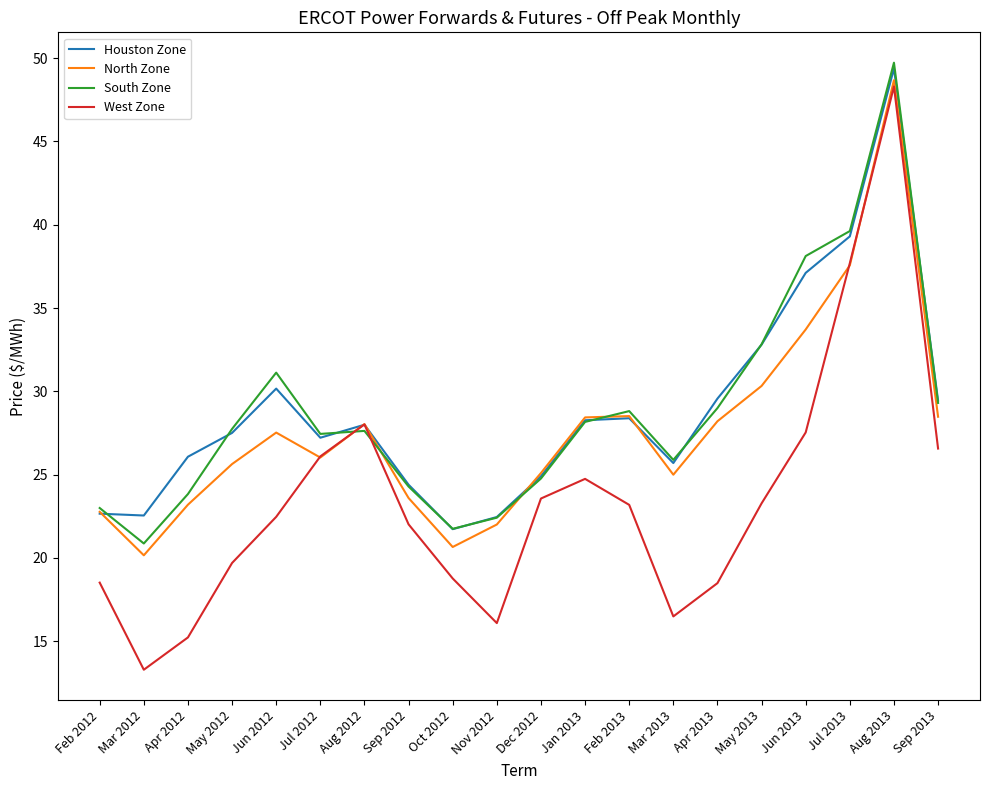

What are all the series names shown in the legend?

Houston Zone, North Zone, South Zone, West Zone